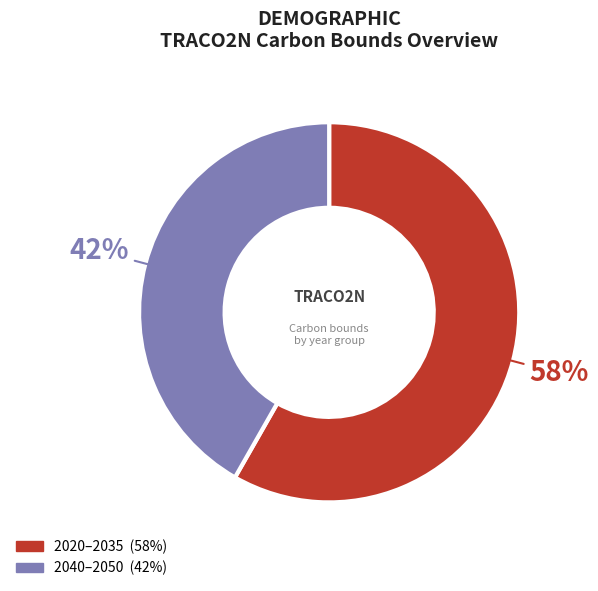

Is there a majority slice in this chart?

Yes